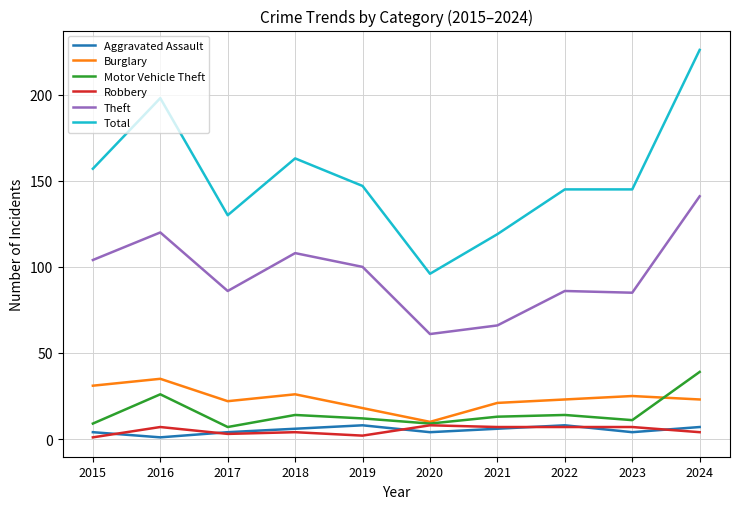

Which series changed the most between 2018 and 2024?

Total